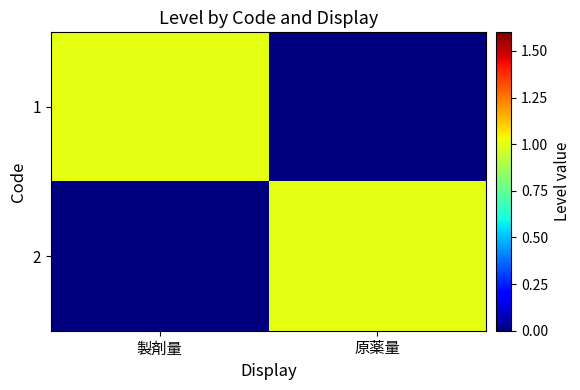

Which series has the largest range (max minus min)?

1